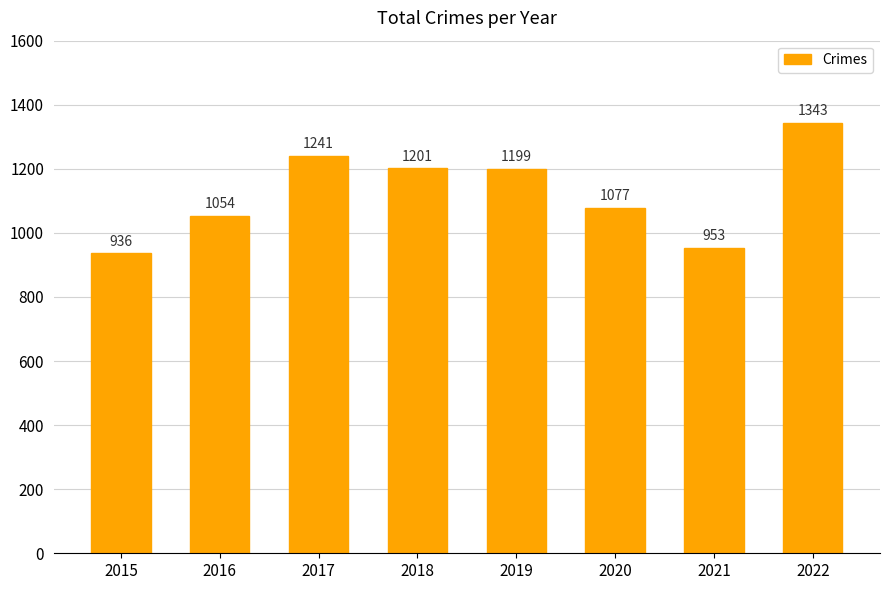

Read the value at 2020, to the nearest 5.

1075